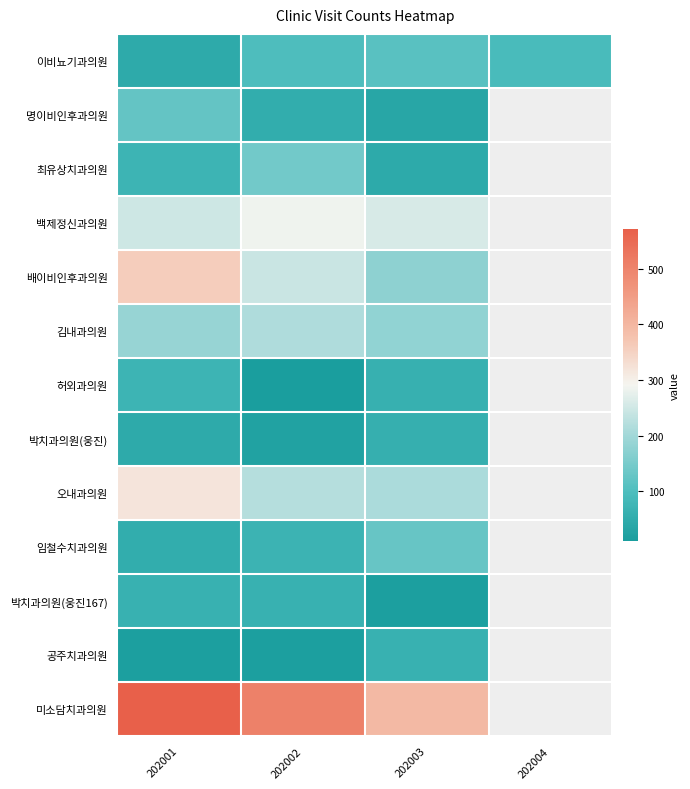

What is the greatest value displayed?

572.0